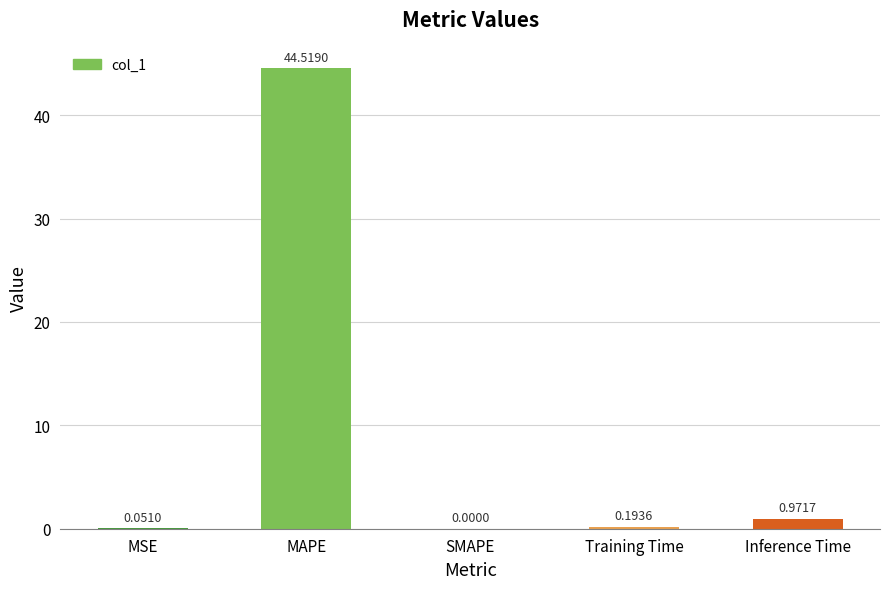

What is the maximum value shown in the chart?

44.5